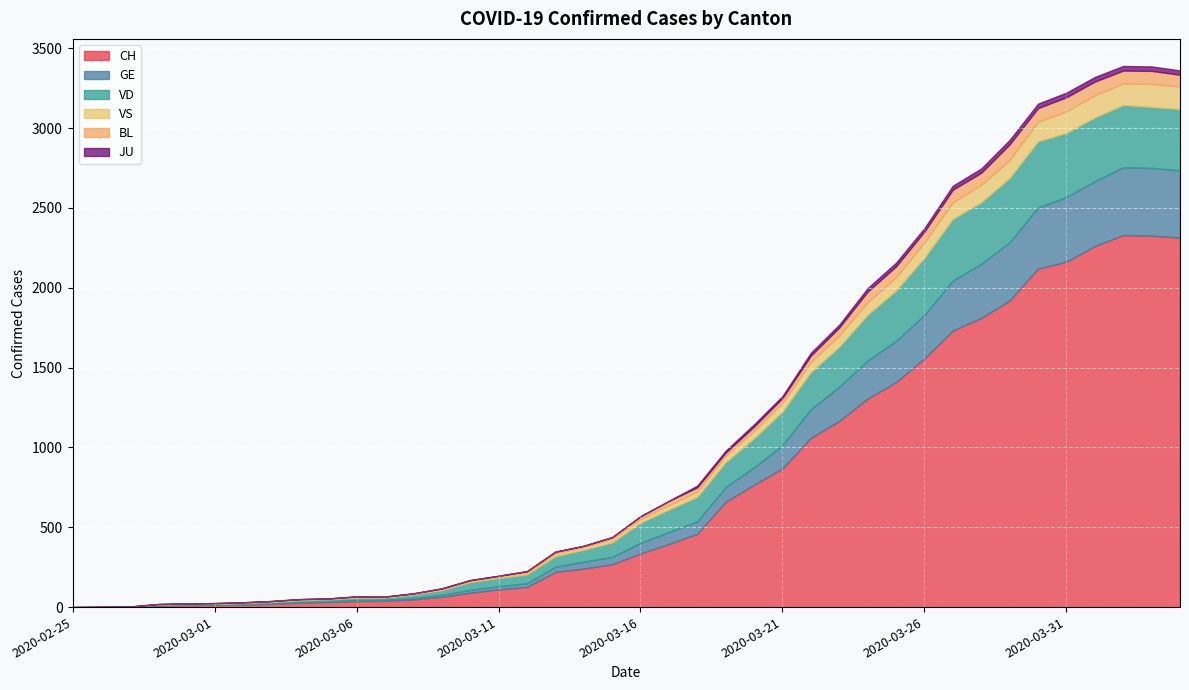

True or false: VD has more than 1 interior local peaks.

True